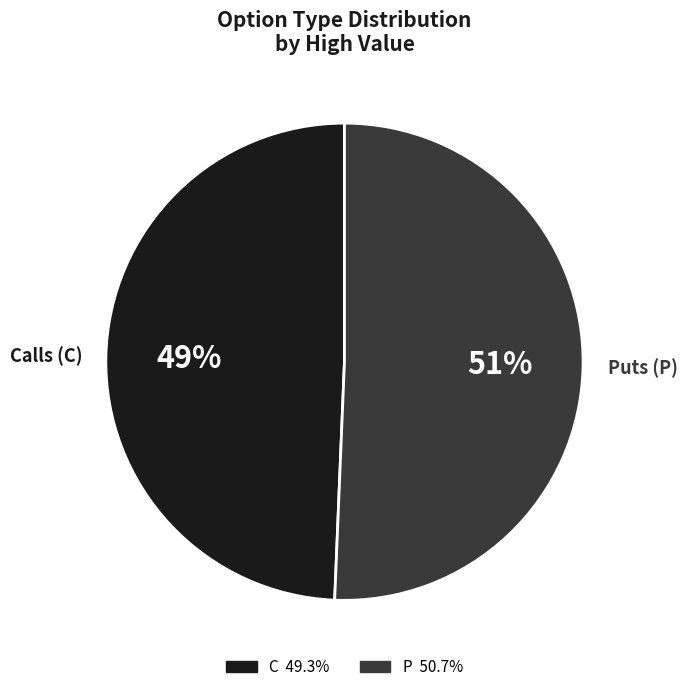

To the nearest percent, what percentage of the pie is C?

49%